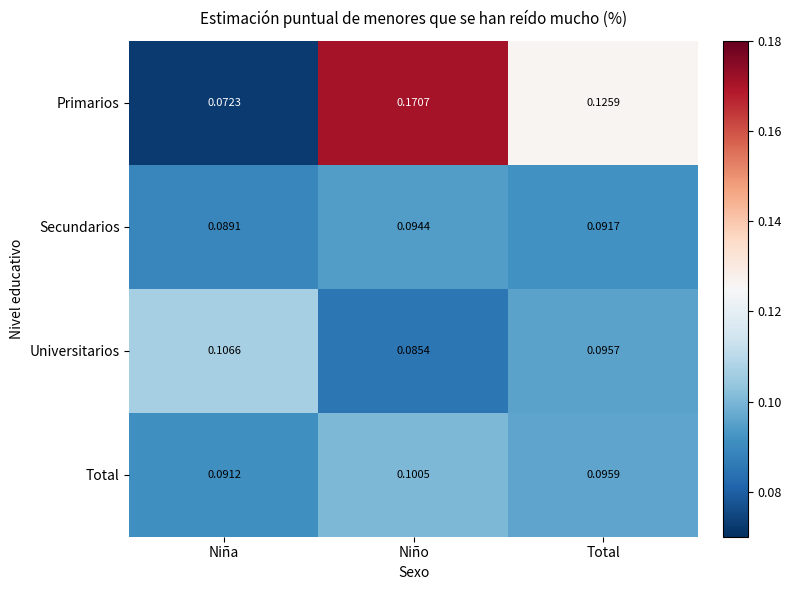

At how many categories does at least one series exceed 0?

3